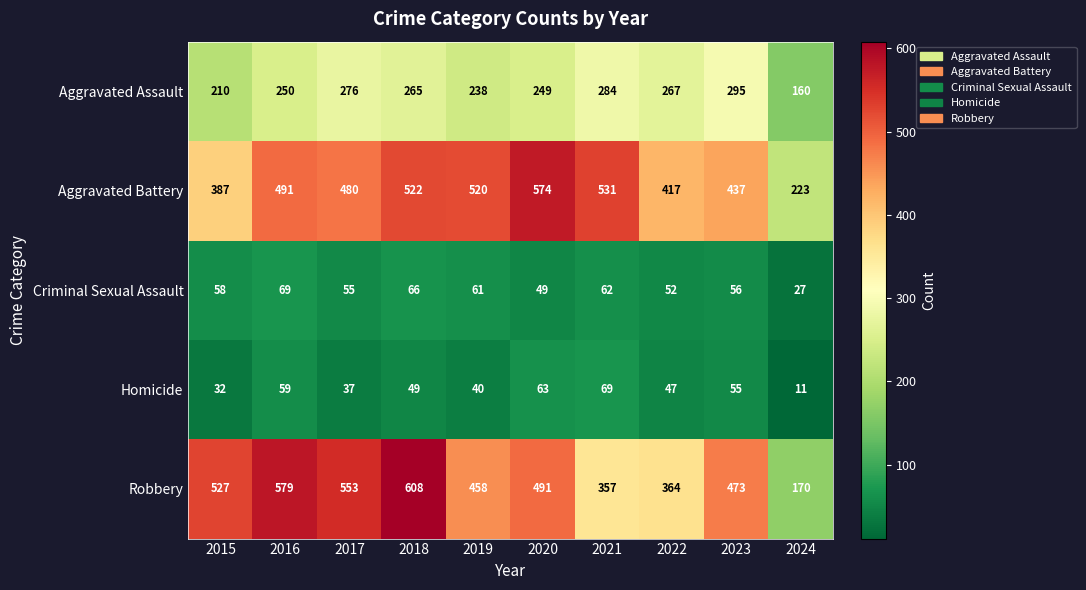

What is the smallest value displayed?

11